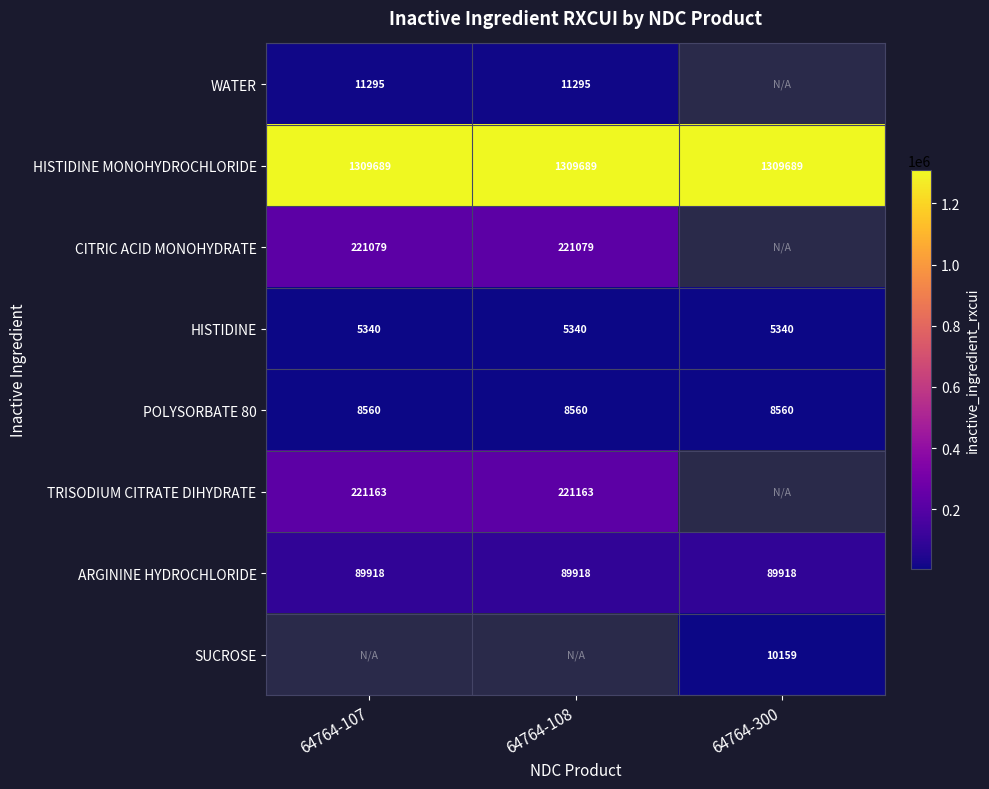

What is the highest value of the POLYSORBATE 80 series?

8560